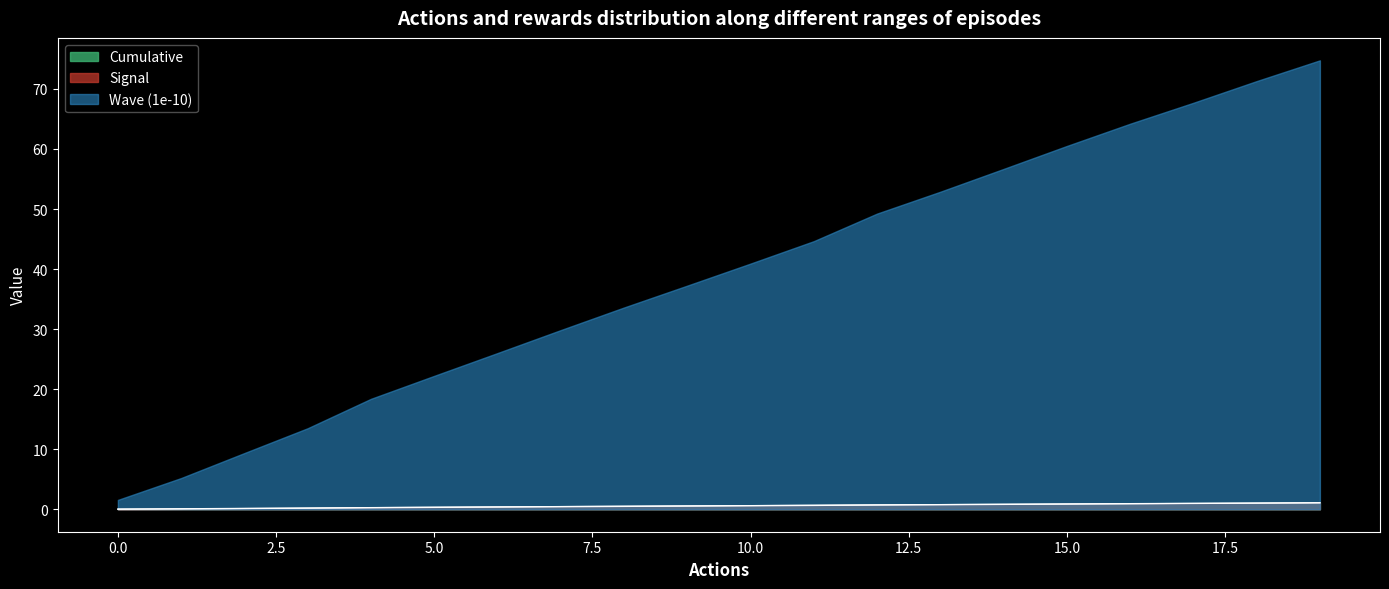

Which series has the widest spread of values?

Wave (1e-10)